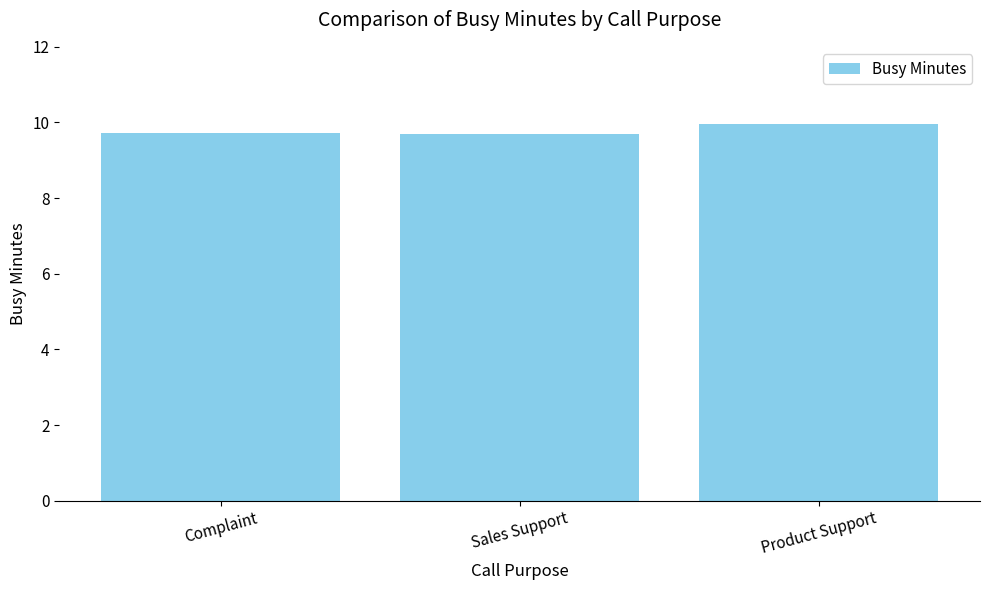

What is the smallest value displayed?

9.7